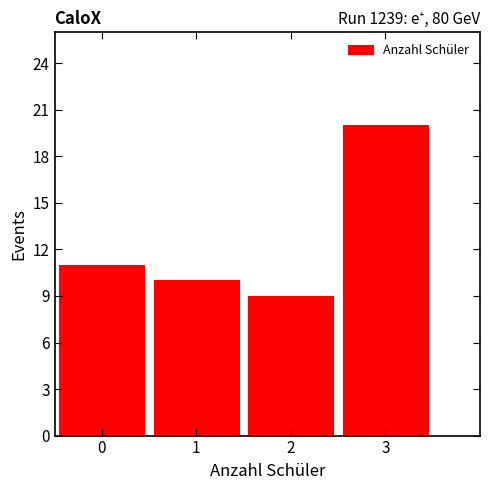

Over which range of the x-axis is the bar tallest?

2.5 to 3.5